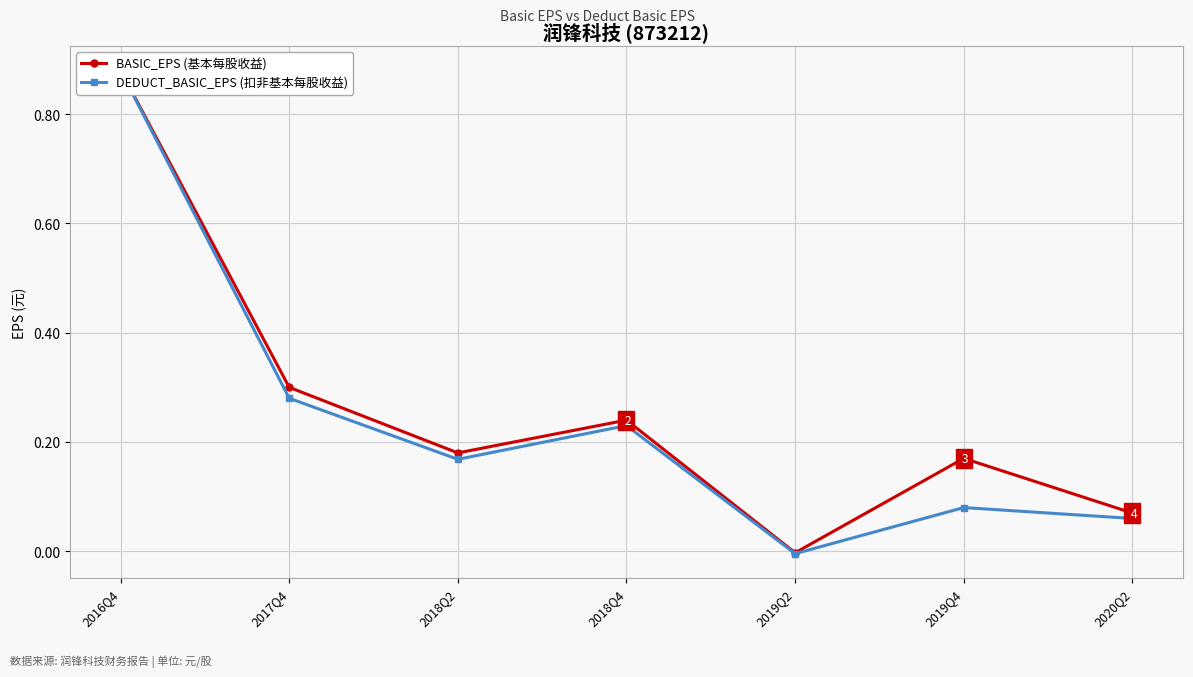

Where is BASIC_EPS (基本每股收益) nearest to the value 0?

2019Q2